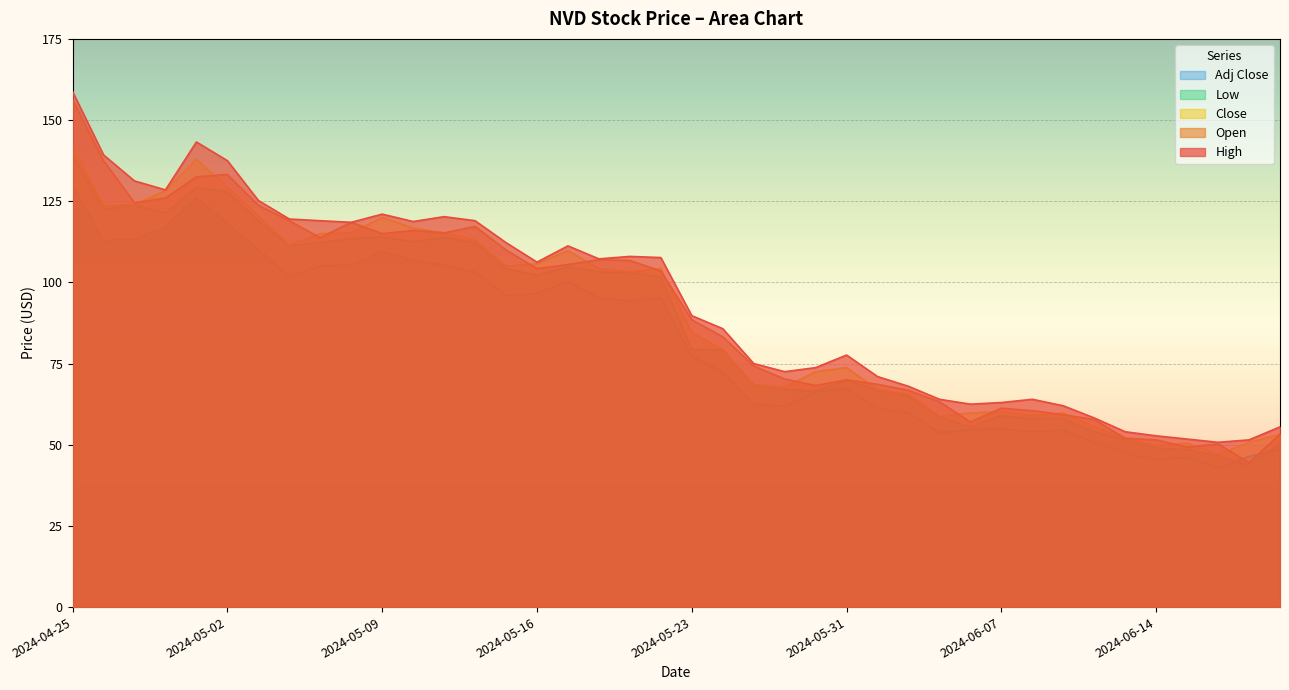

True or false: Adj Close and High cross at least once.

False